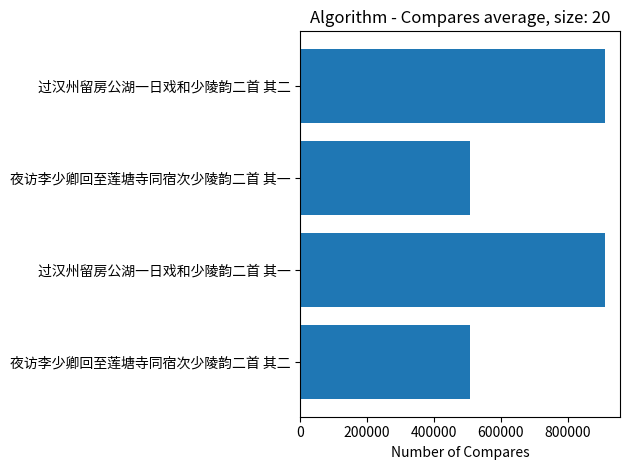

What is the approximate value at 过汉州留房公湖一日戏和少陵韵二首 其一?

911218